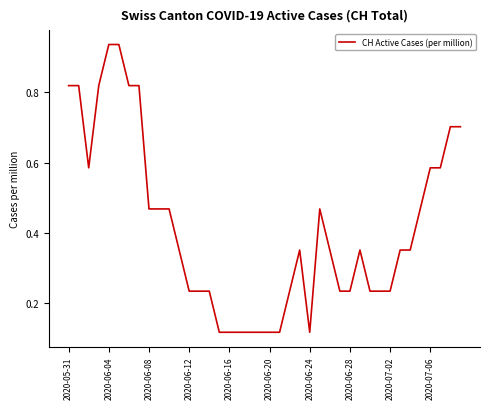

How many distinct data groups are displayed?

1